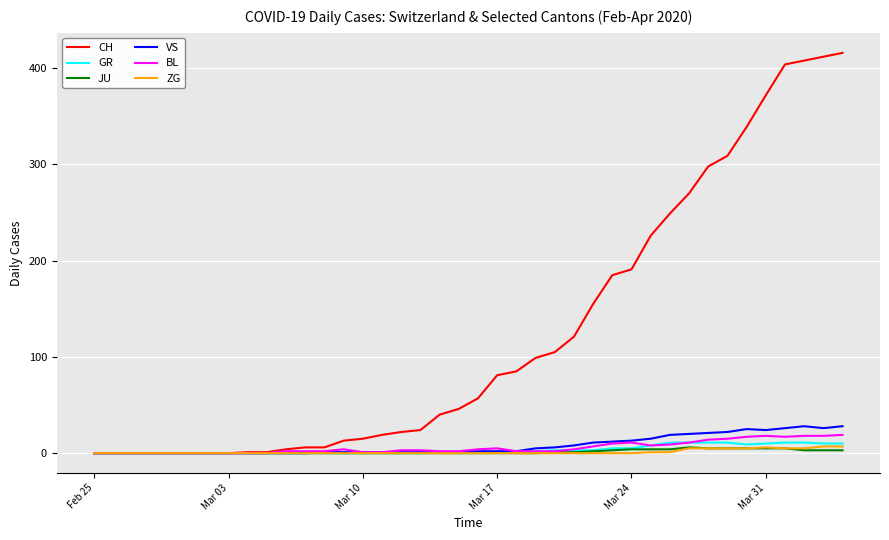

What is the highest value of the JU series?

6